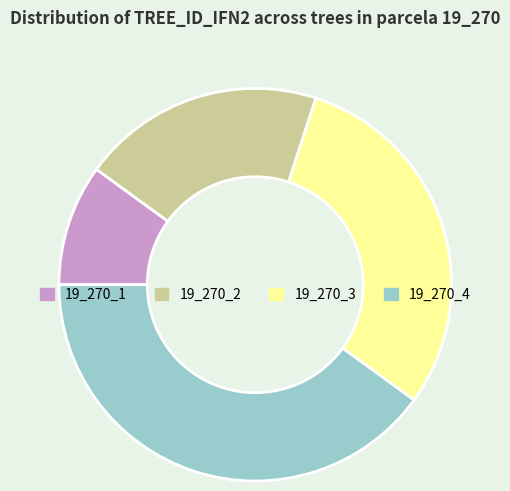

Which has a higher value, 19_270_4 or 19_270_3?

19_270_4